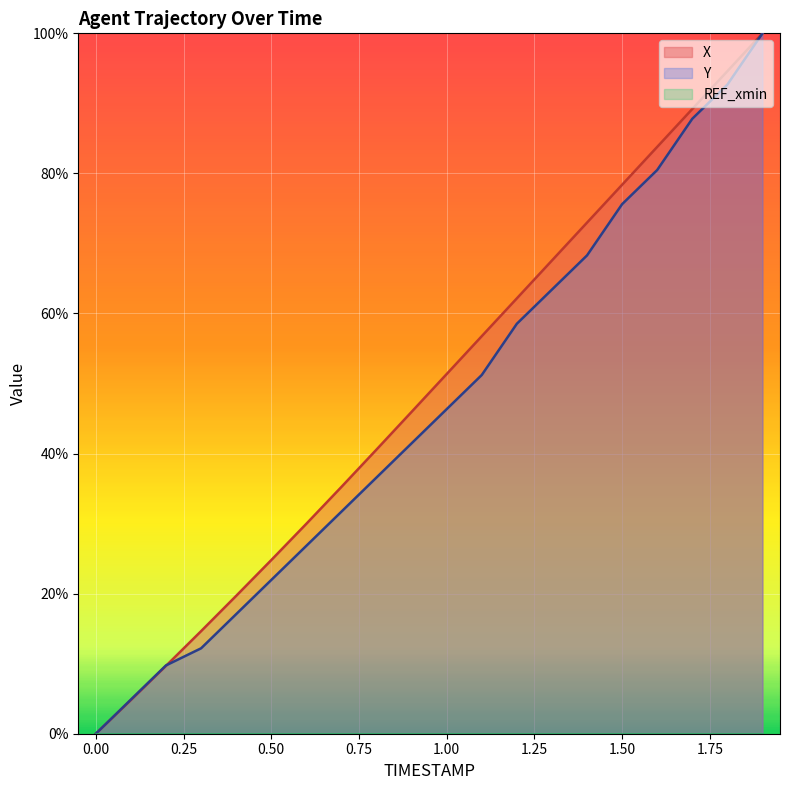

Reading right to left, extract all data points from this chart.

X: 1.9=1.0	1.8=0.9	1.7=0.9	1.6=0.8	1.5=0.8	1.4=0.7	1.3=0.7	1.2=0.6	1.1=0.6	1.0=0.5	0.9=0.5	0.8=0.4	0.7=0.4	0.6=0.3	0.5=0.2	0.4=0.2	0.3=0.1	0.2=0.1	0.1=0.0	0.0=0.0
Y: 1.9=1.0	1.8=0.9	1.7=0.9	1.6=0.8	1.5=0.8	1.4=0.7	1.3=0.6	1.2=0.6	1.1=0.5	1.0=0.5	0.9=0.4	0.8=0.4	0.7=0.3	0.6=0.3	0.5=0.2	0.4=0.2	0.3=0.1	0.2=0.1	0.1=0.0	0.0=0.0